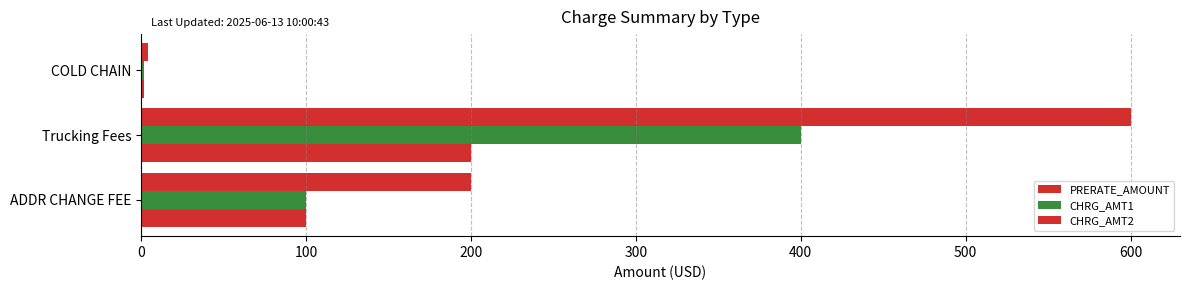

How many values in the PRERATE_AMOUNT series are below 200?

1